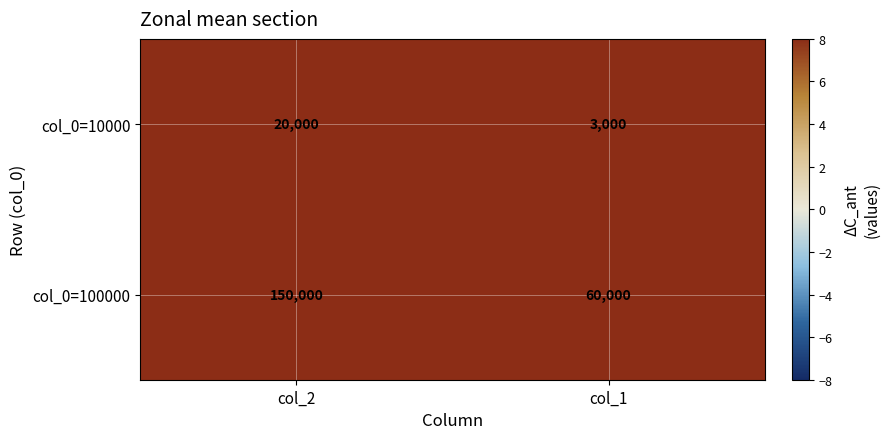

What is the sum of the col_0=10000 values at col_1 and col_2?

23000